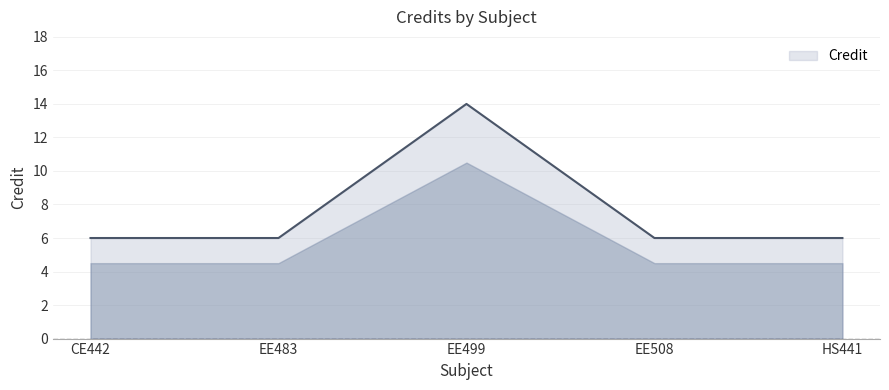

At which category does the data reach its first local peak?

EE499